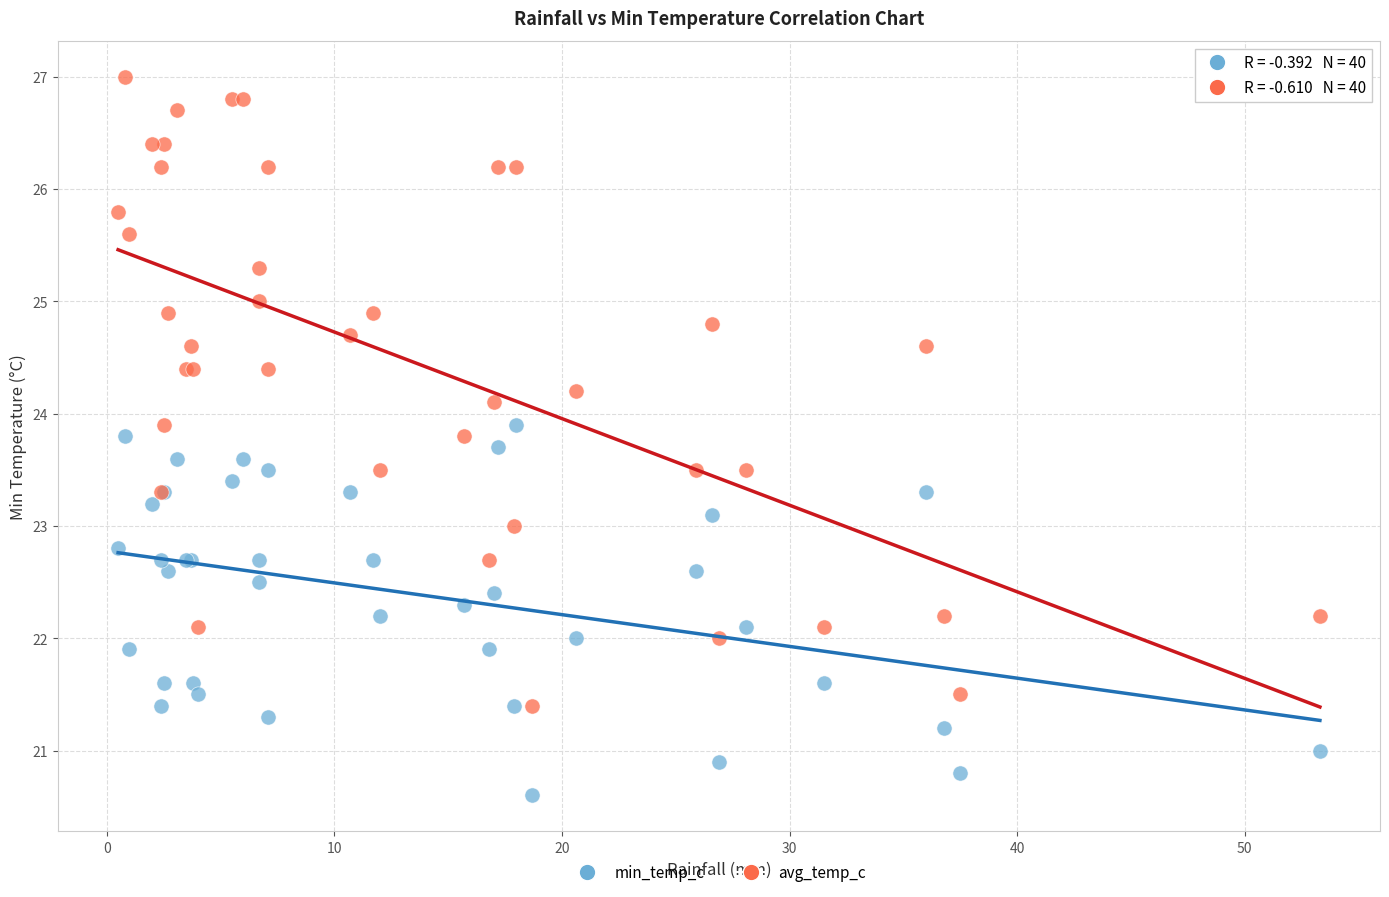

Which series has the largest Y range (max minus min)?

avg_temp_c